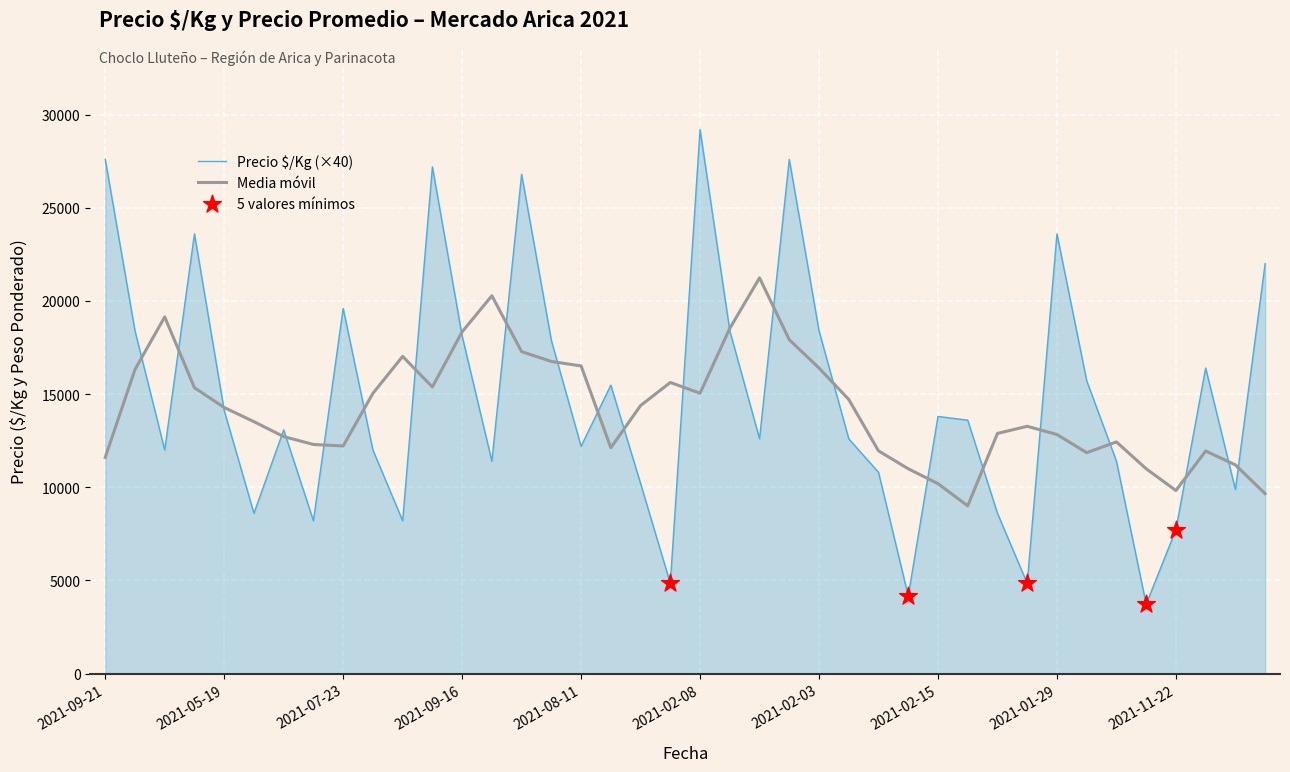

What is the highest value of the Precio $/Kg (×40) series?

29200